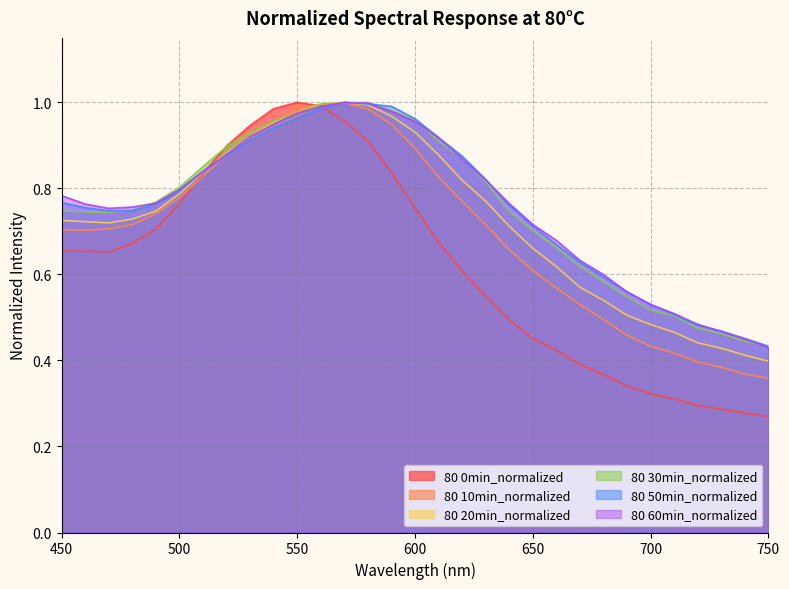

What is the value of the 80 60min_normalized point at the 26th from the left?

0.5